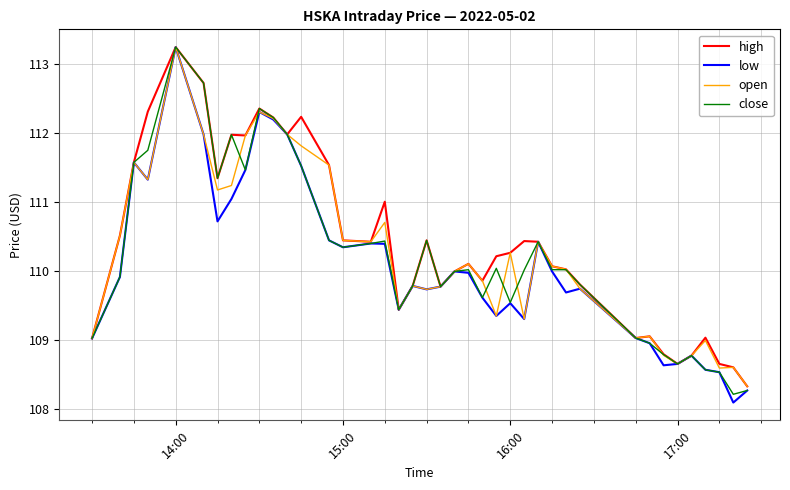

What is the minimum value shown in the chart?

108.1